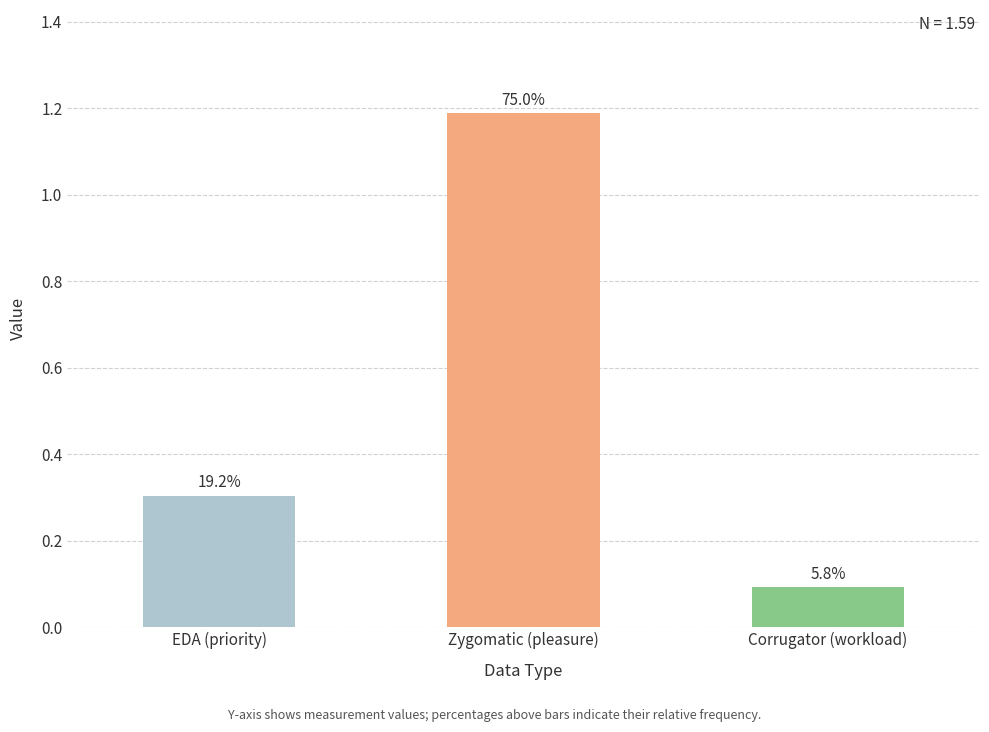

Does the chart contain any negative values?

No